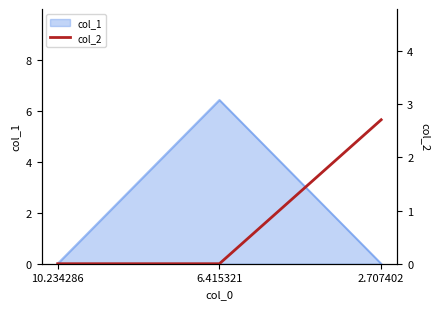

How many data points does each series have?

3